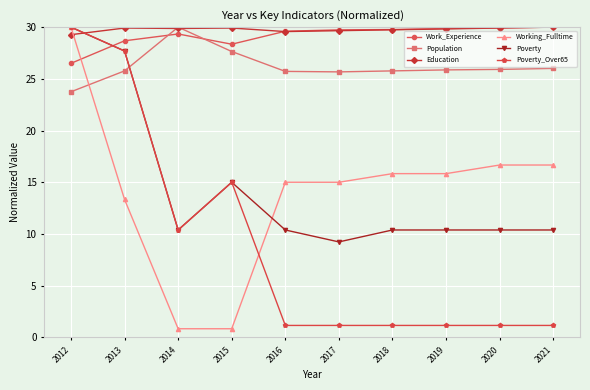

The Poverty_Over65 series shows 1.2 at 2016. True or false?

True